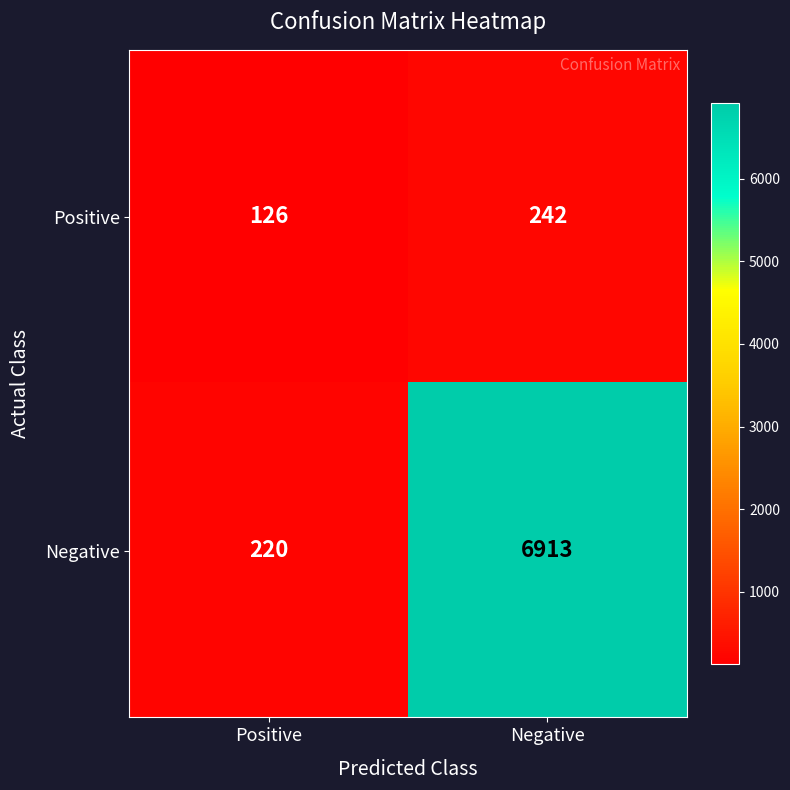

What is the spread (max minus min) of values at Negative?

6671